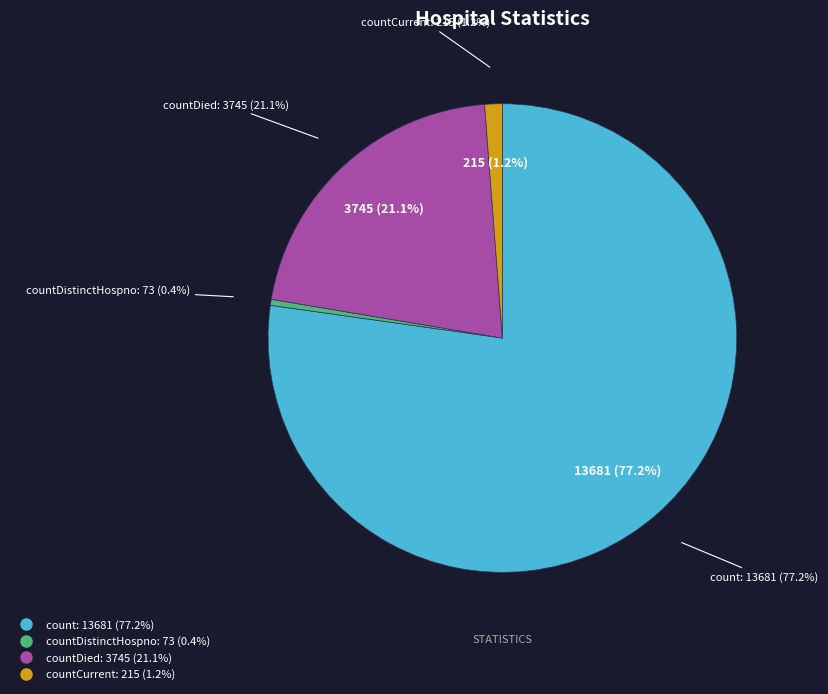

How many segments does this pie chart have?

4